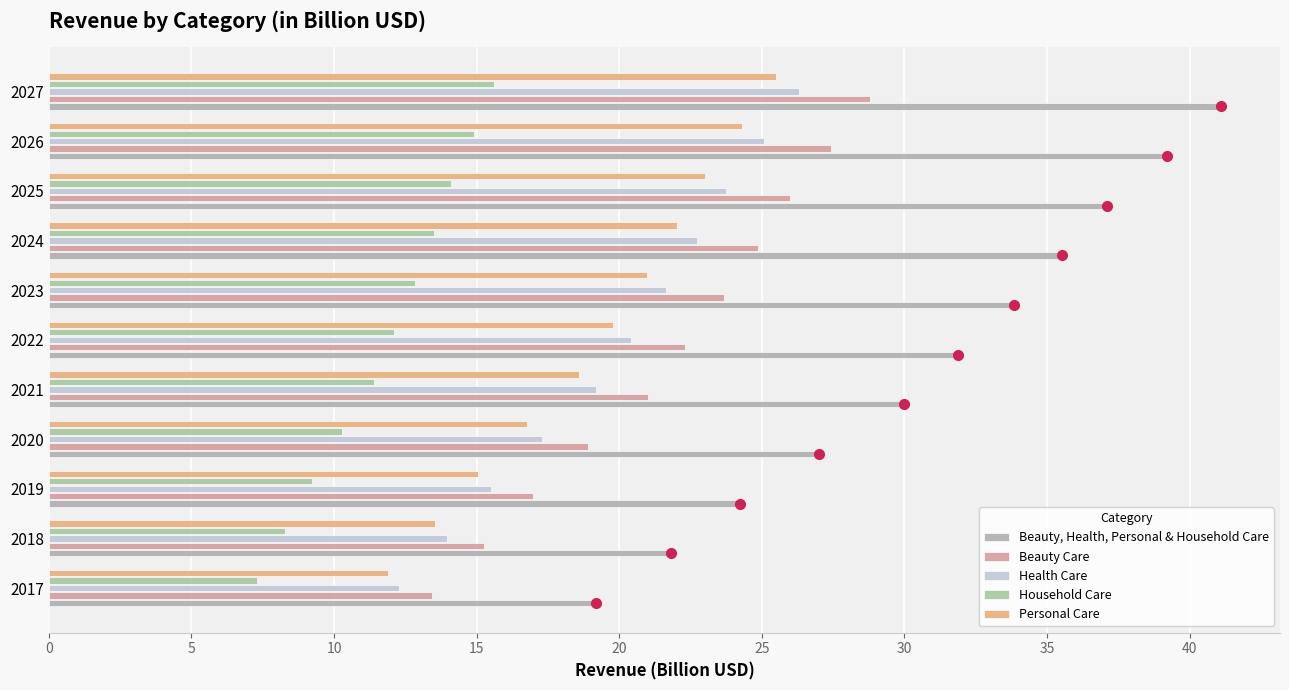

How many data points does each series have?

11